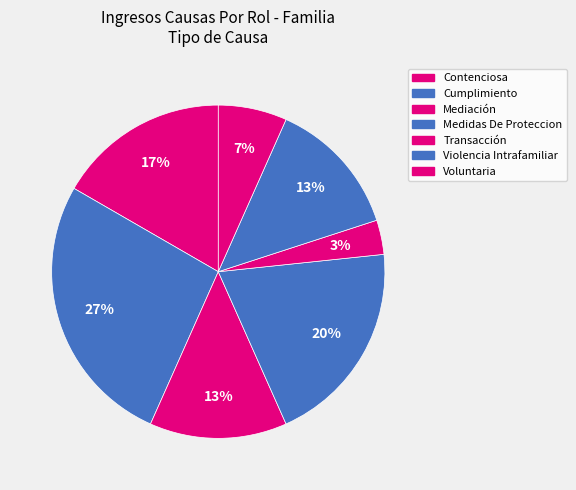

What percentage is NOT represented by Voluntaria?

93.3%